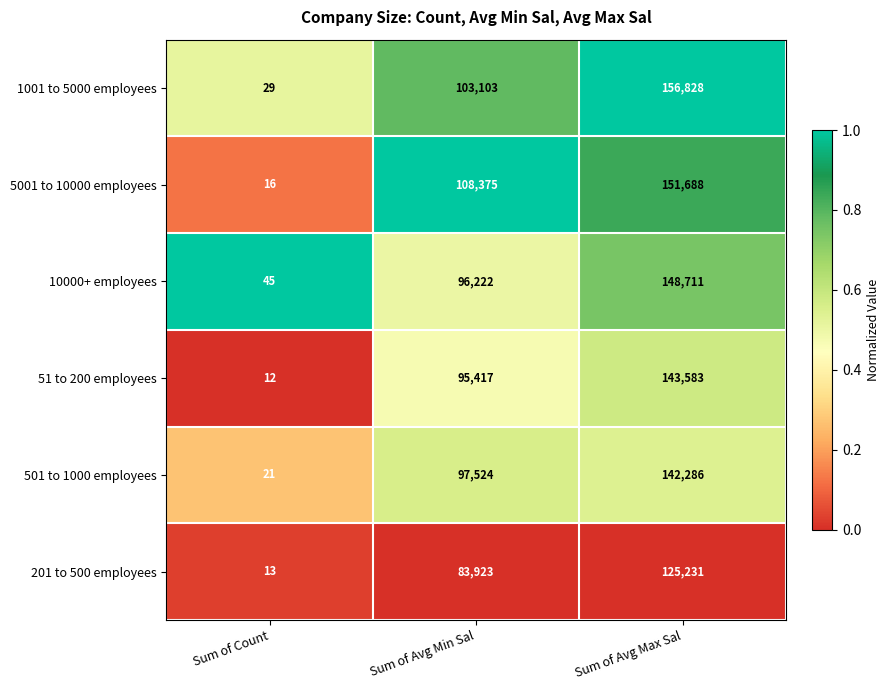

What is the average value of the 10000+ employees series?

81659